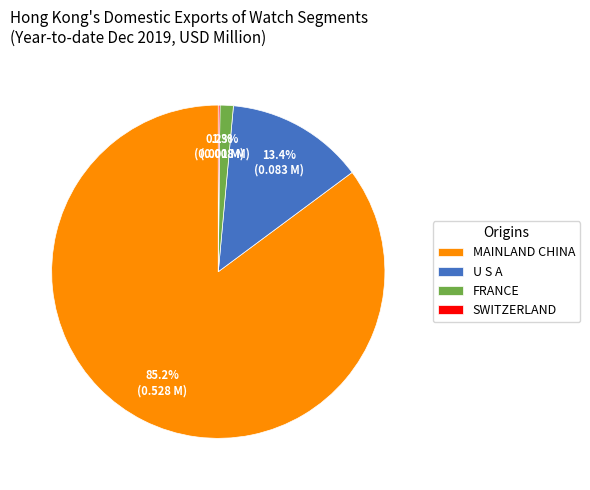

What percentage is NOT represented by FRANCE?

98.7%